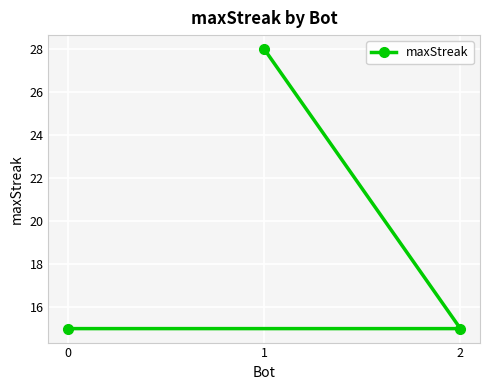

What is the sum of the values at 0 and 1?

43